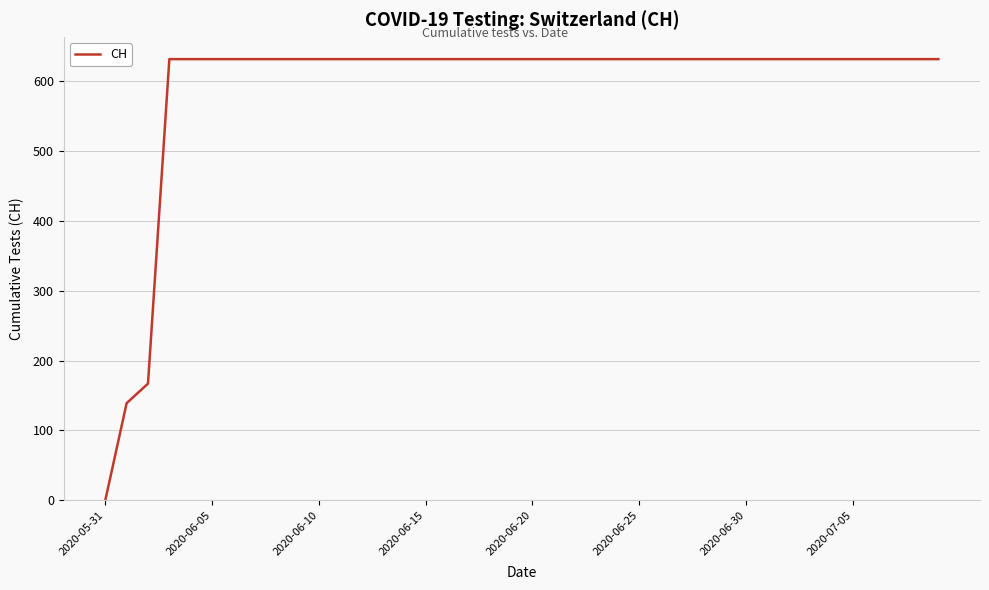

Reading right to left, list all the values displayed in this chart.

631	631	631	631	631	631	631	631	631	631	631	631	631	631	631	631	631	631	631	631	631	631	631	631	631	631	631	631	631	631	631	631	631	631	631	631	631	167	139	0